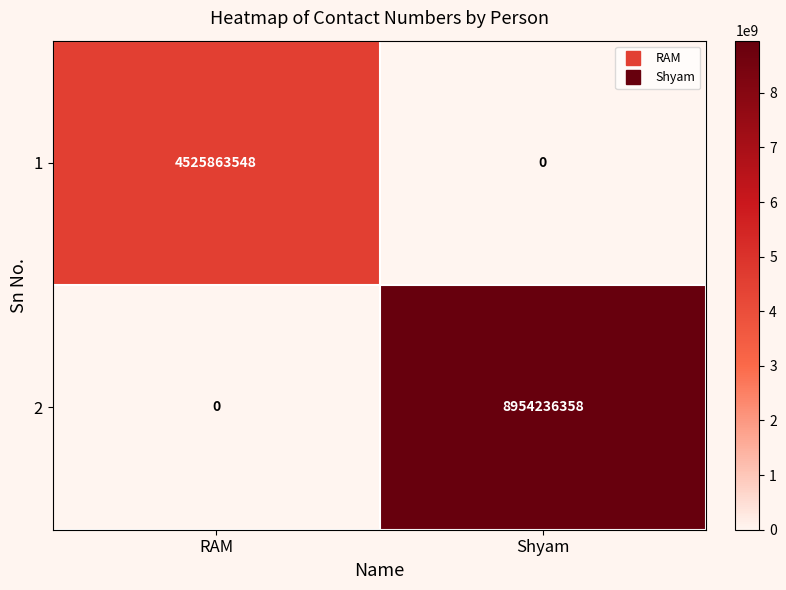

How many distinct data groups are displayed?

2